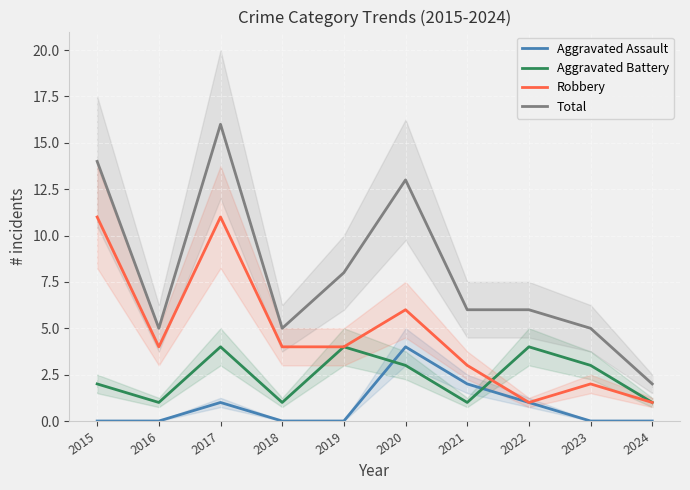

What is the value of the Robbery point at the 1st from the left?

11